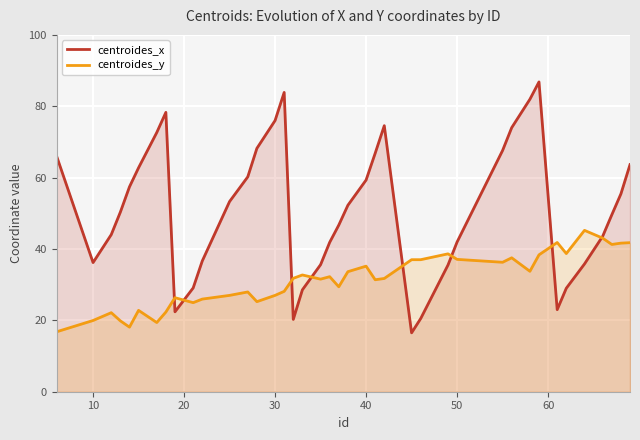

The value of centroides_x at 30 is 32.9. True or false?

False